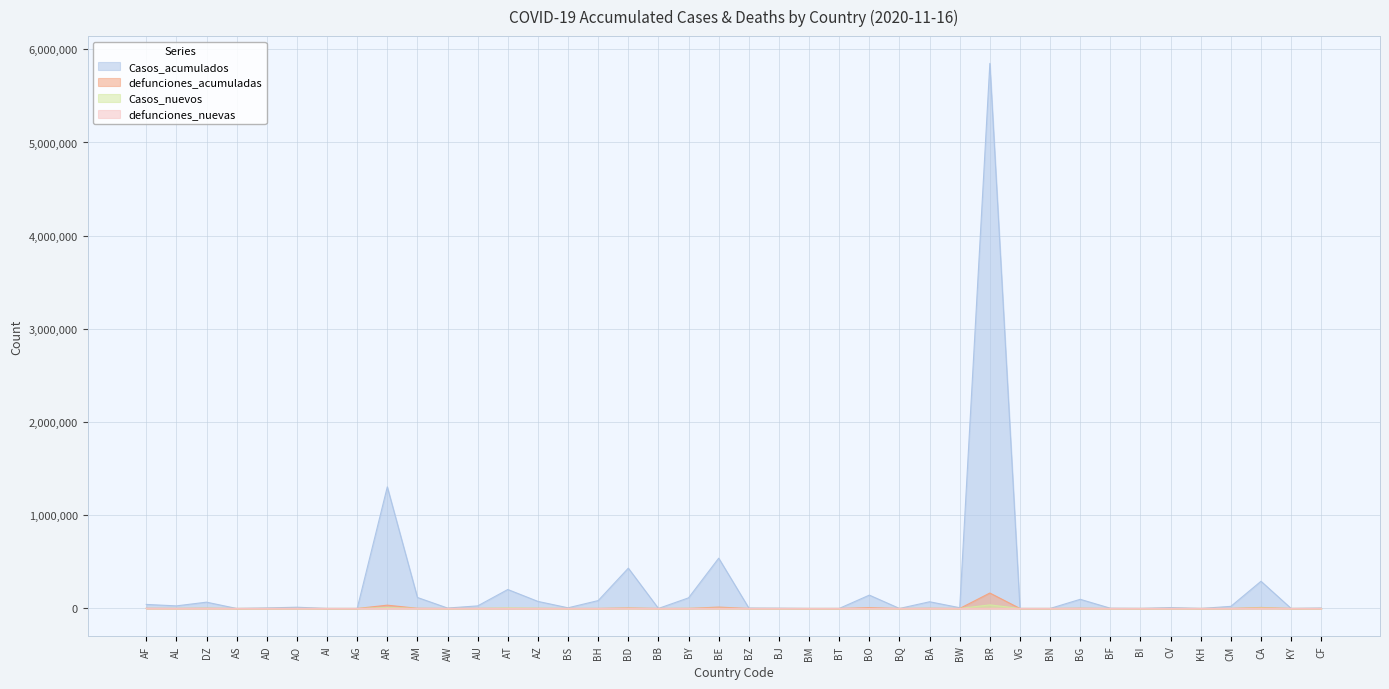

Is the value of defunciones_acumuladas at BB greater than the value of Casos_nuevos at BD?

No